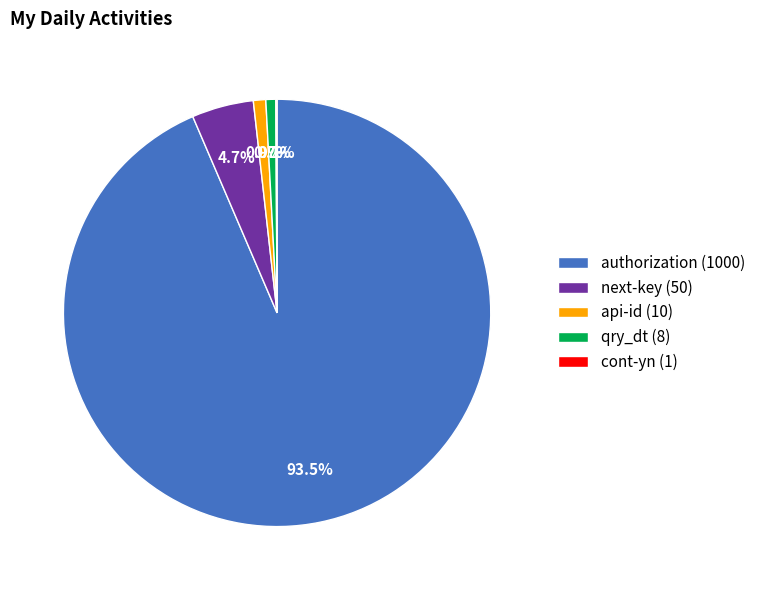

Combined, do api-id (10) and next-key (50) account for over 50%?

No